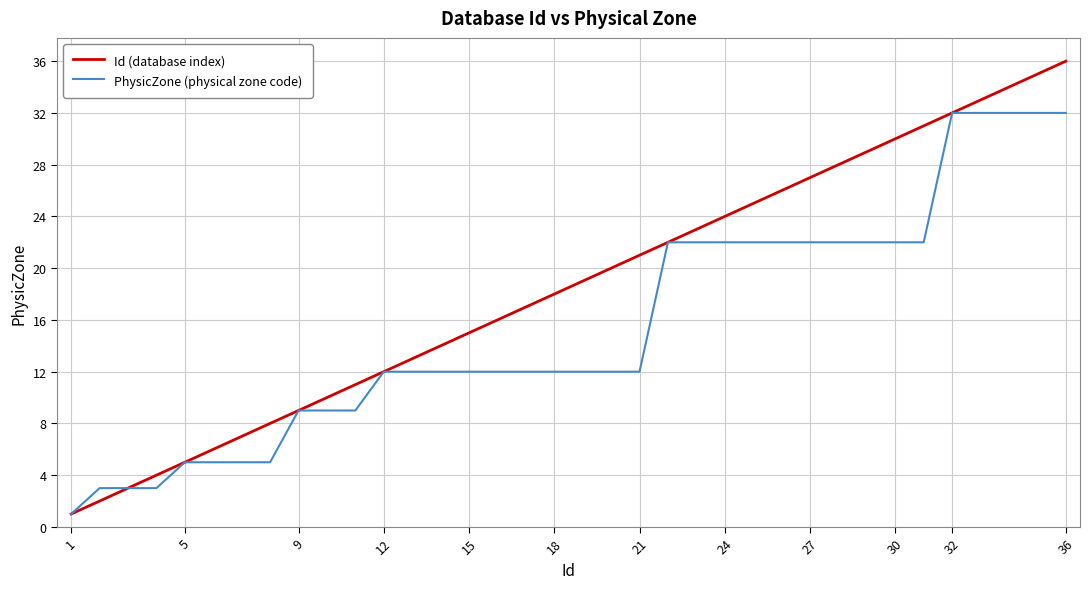

Which series has the widest spread of values?

Id (database index)